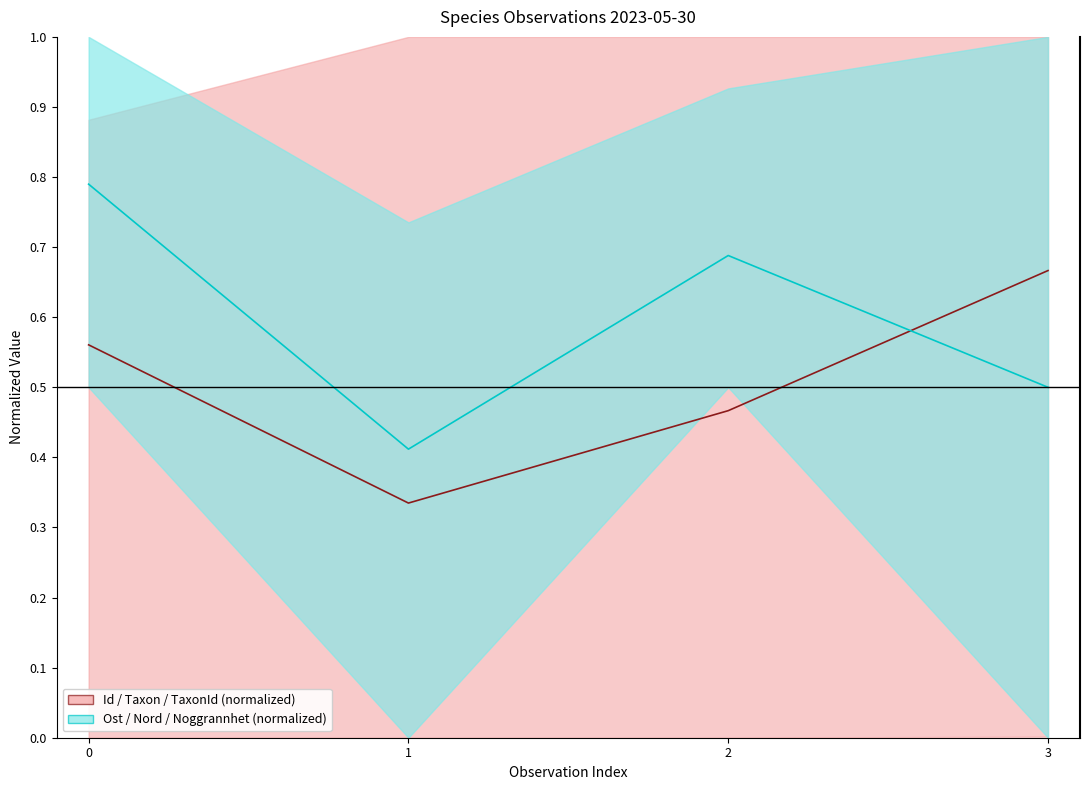

What is the difference between the maximum and minimum values in the Ost / Nord / Noggrannhet (normalized) series?

0.4